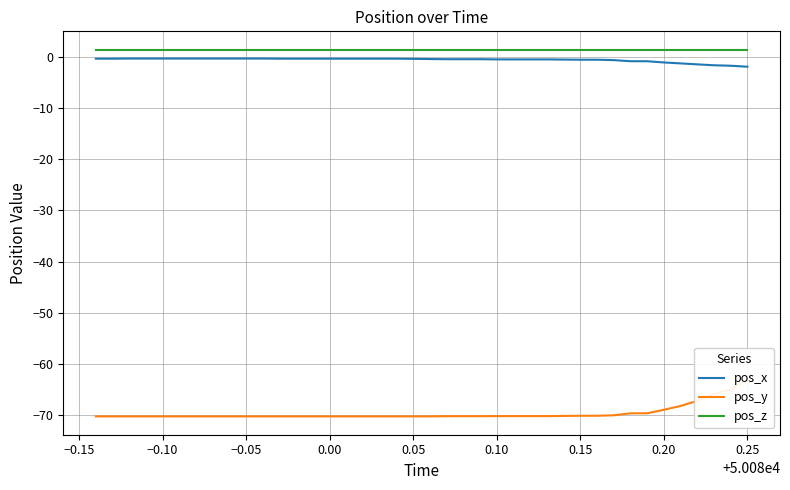

What is the smallest value displayed?

-70.2